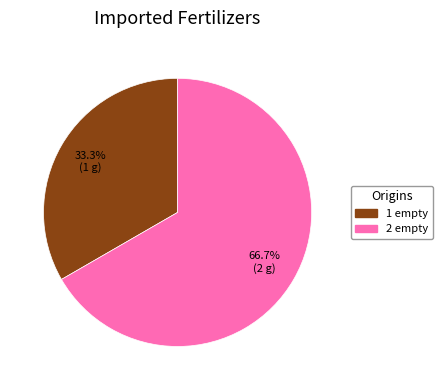

Between 2 empty and 1 empty, which is larger?

2 empty